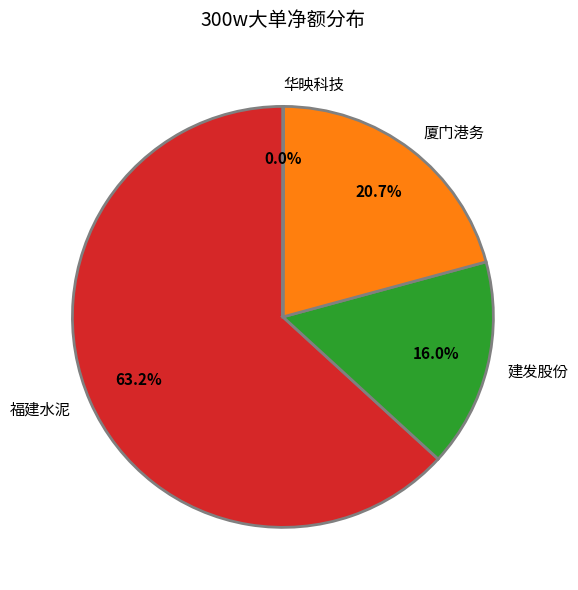

What portion of the pie excludes 建发股份?

84.0%